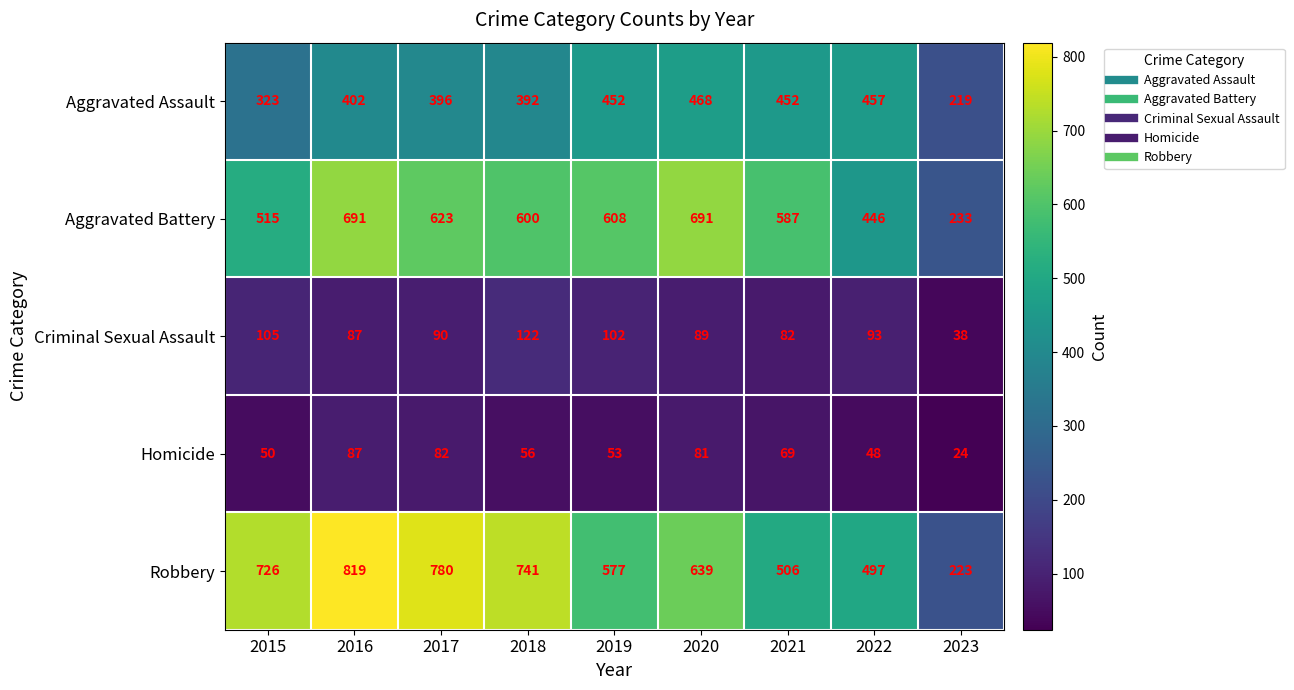

True or false: Homicide has a value of 69 at 2021.

True